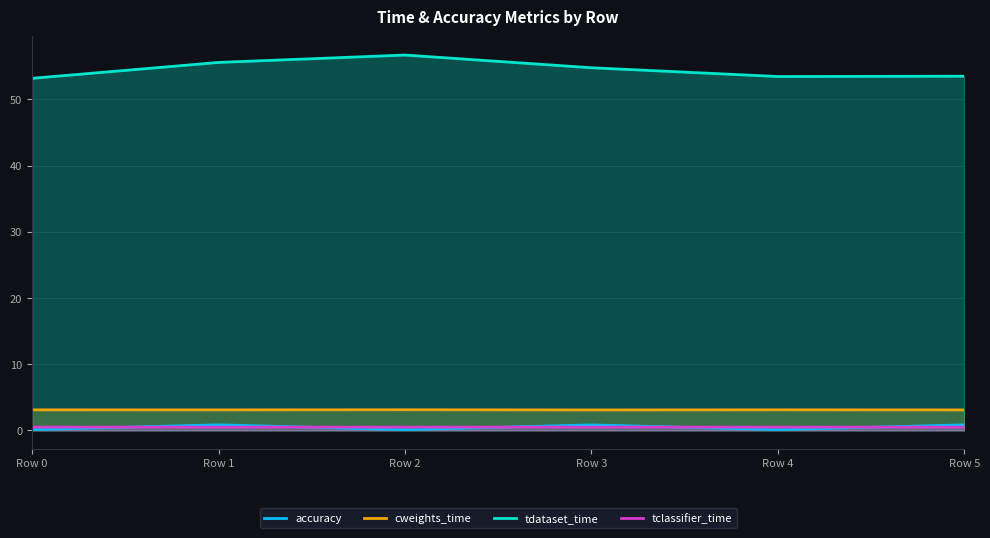

Which series has the widest spread of values?

tdataset_time